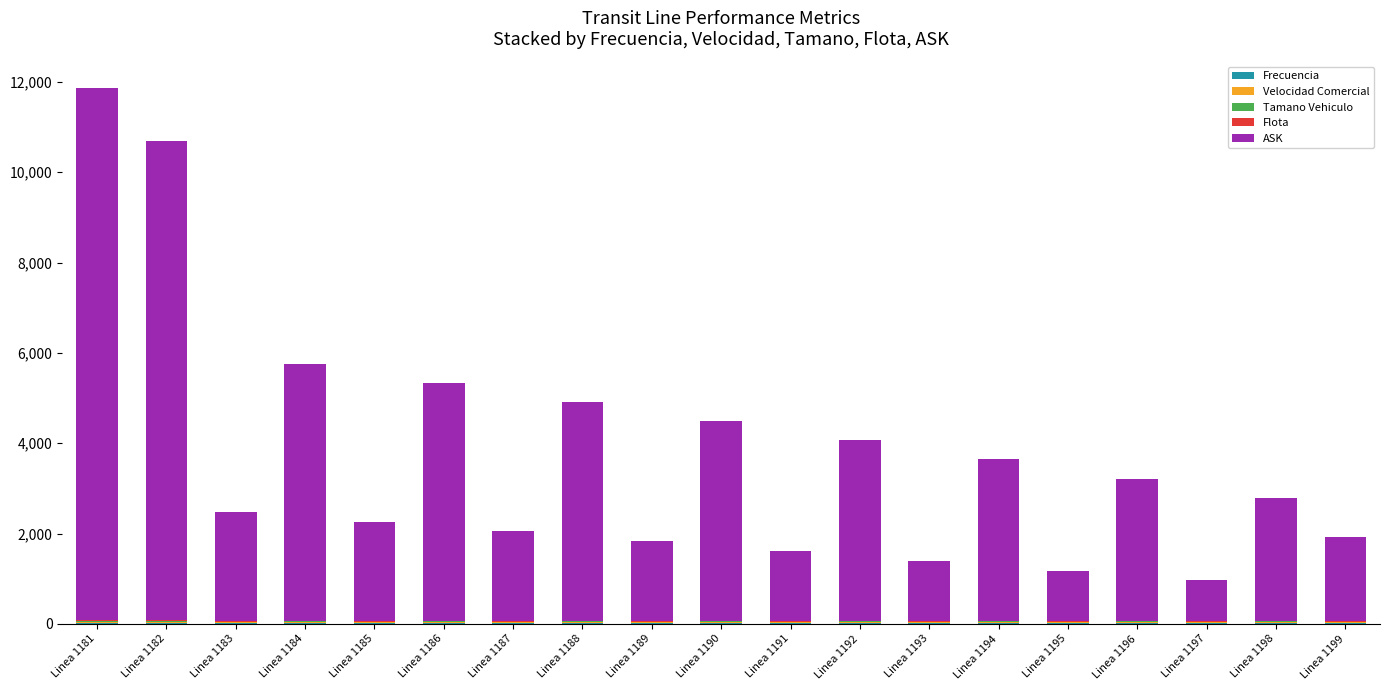

What is the average value of the Flota series?

9.9